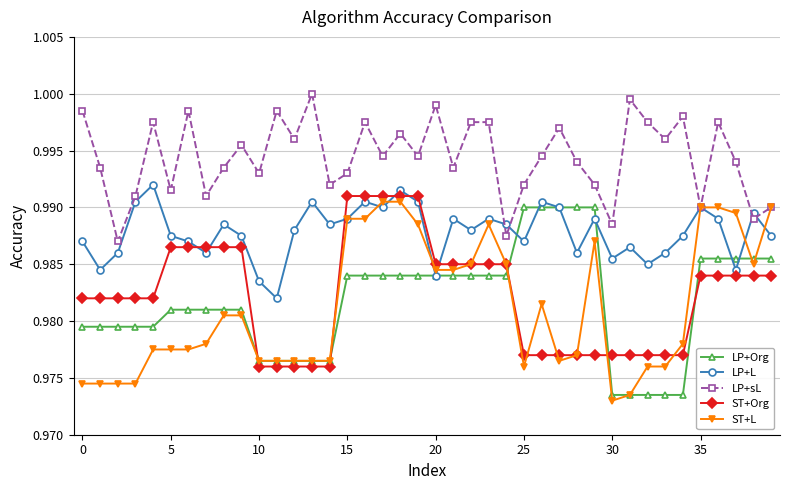

Which series has the largest total across all categories?

LP+sL